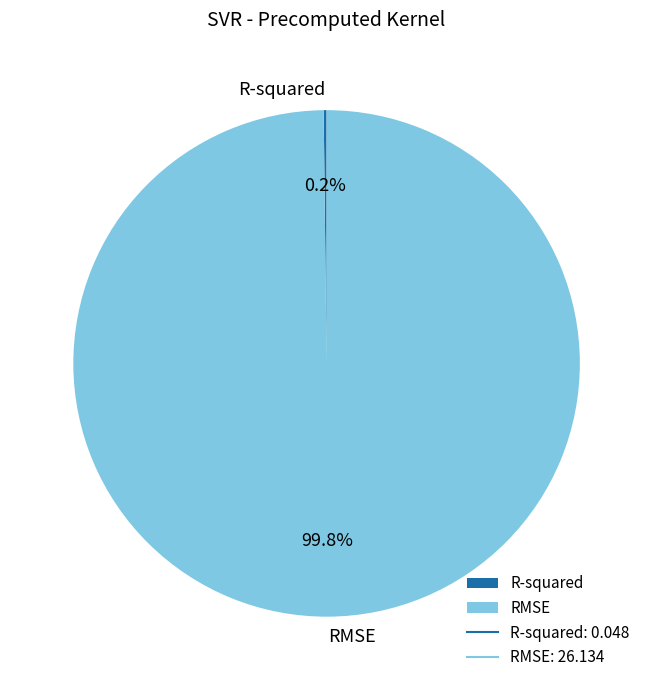

Which category accounts for the majority?

RMSE